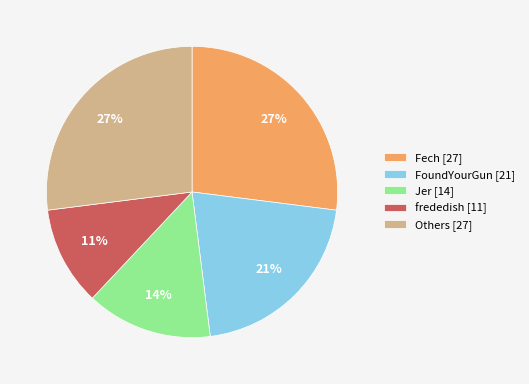

Between Jer [14] and FoundYourGun [21], which is larger?

FoundYourGun [21]